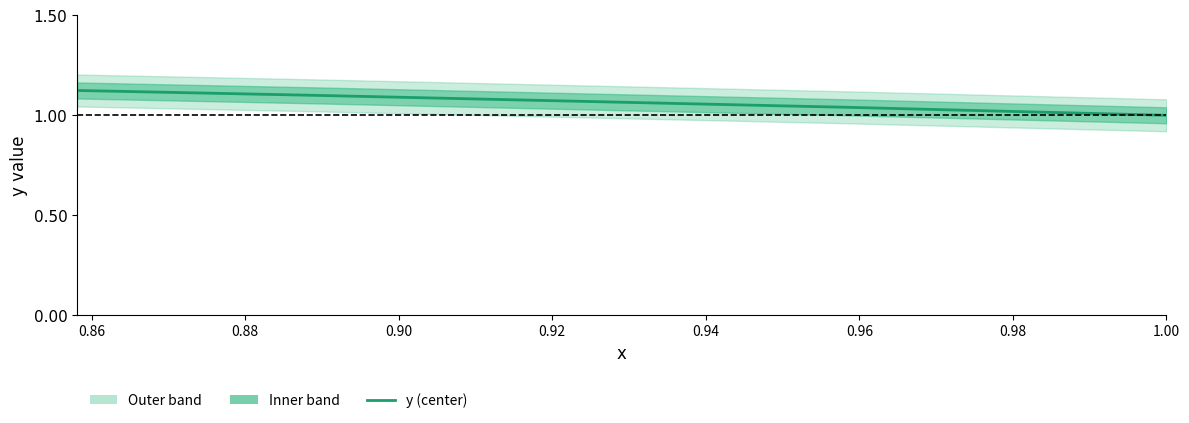

What is the difference between the maximum and minimum values?

0.1